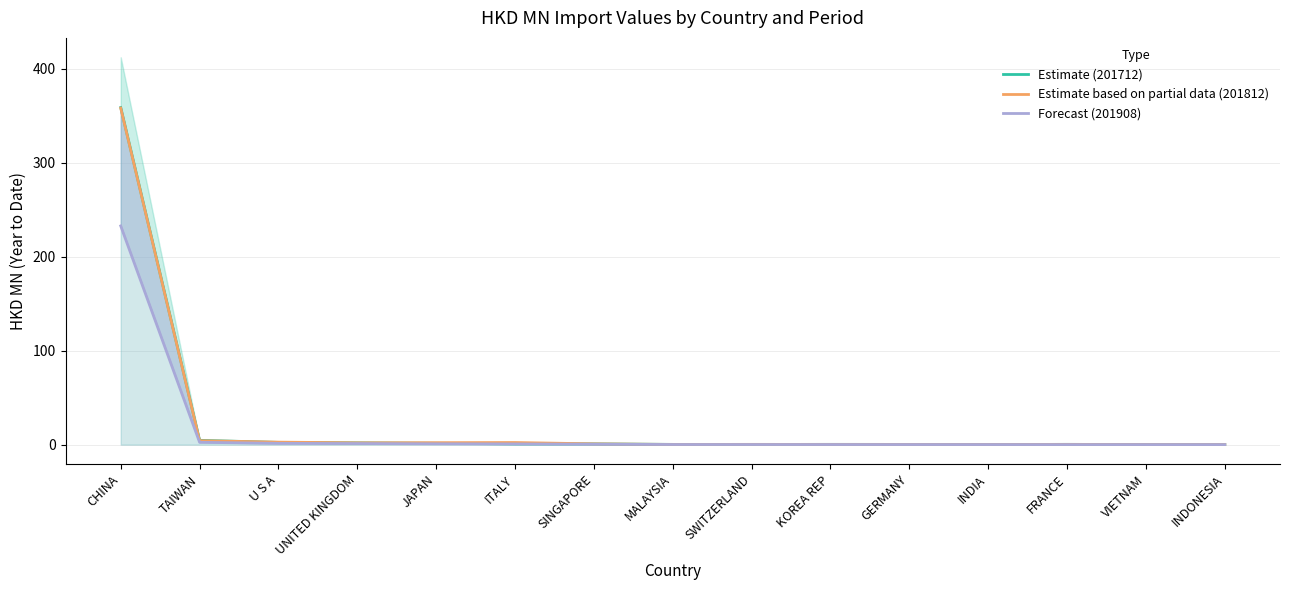

At how many categories does at least one series exceed 327?

1